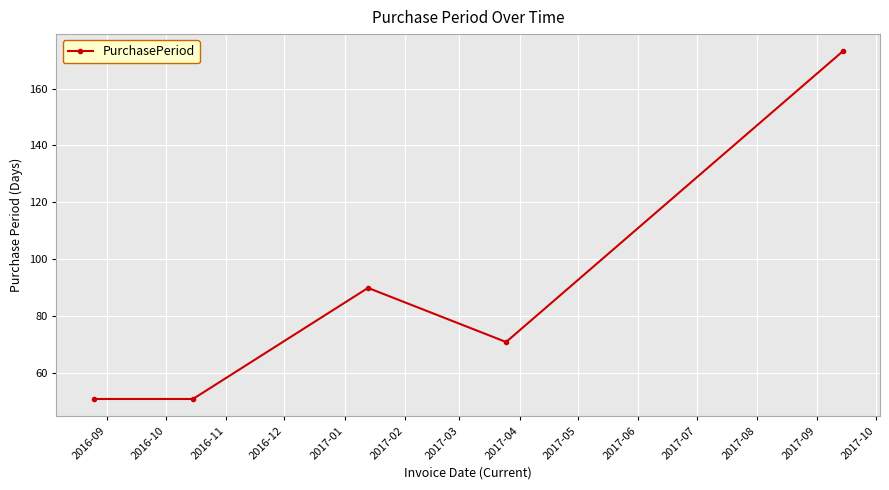

How many points are higher than both their immediate neighbors (excluding endpoints)?

1